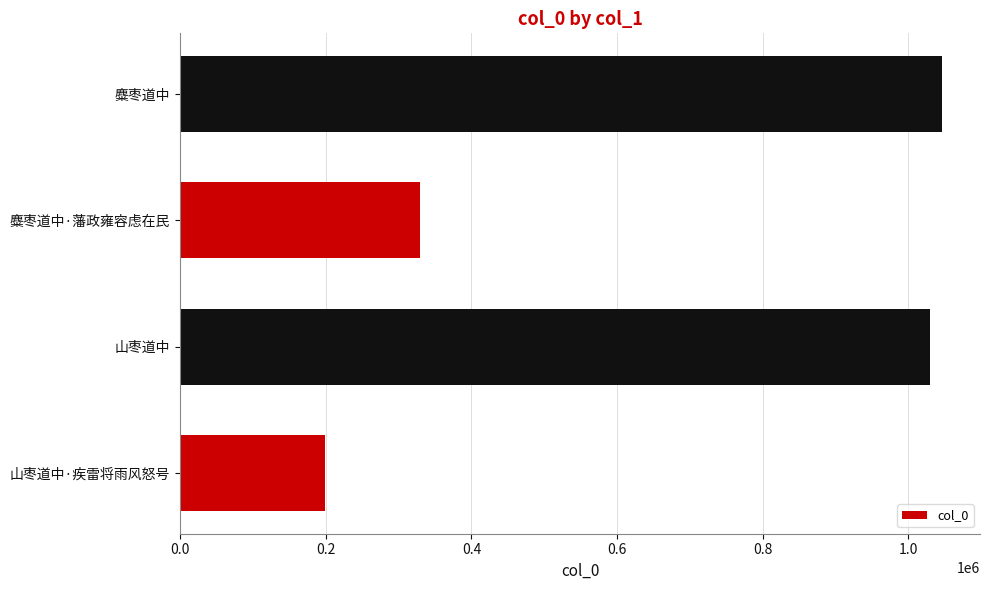

How many data points are less than 1030024?

2